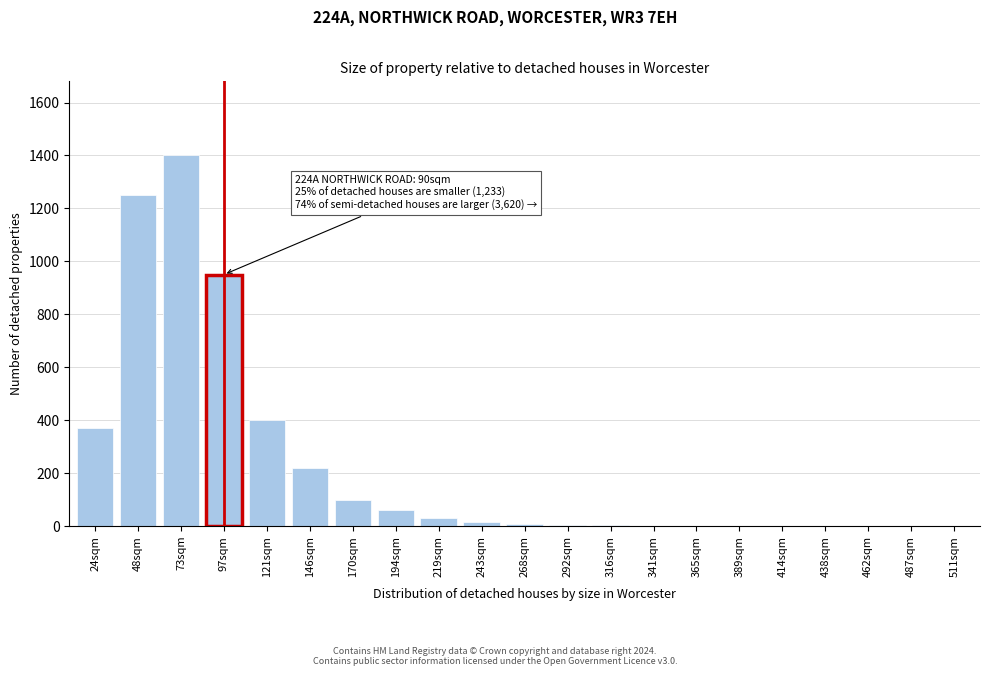

What is the greatest value displayed?

1400